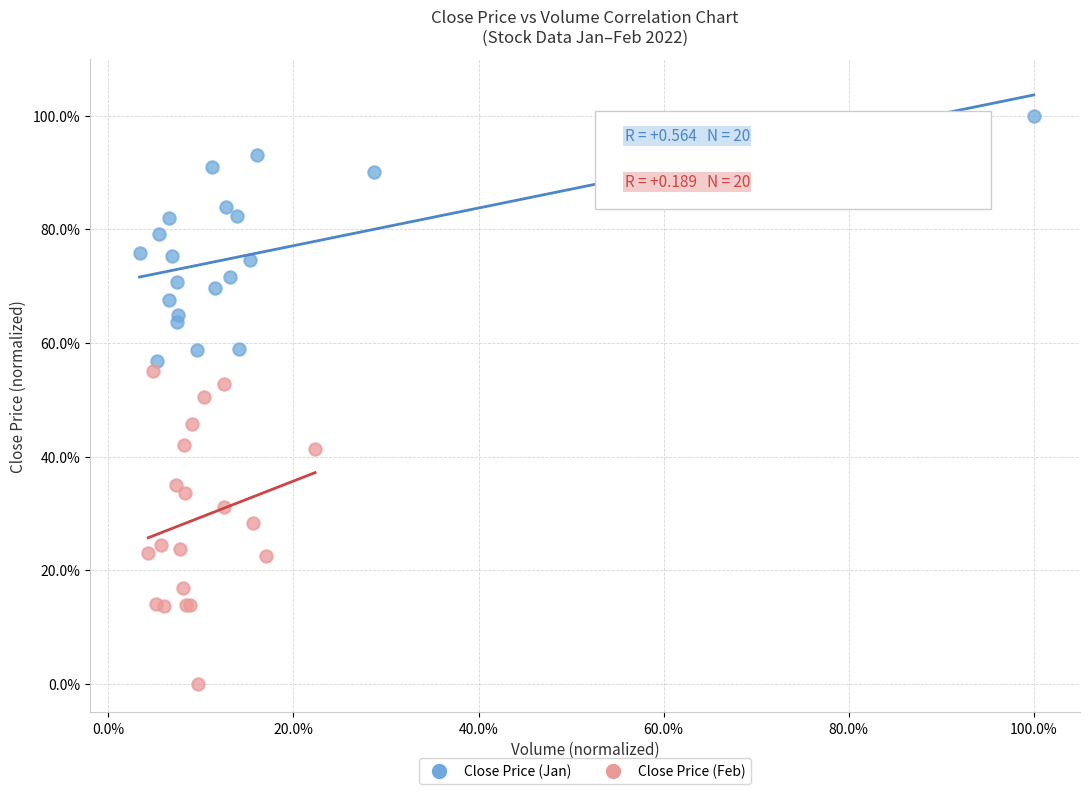

Which series contains the highest Y value?

Close Price (Jan)